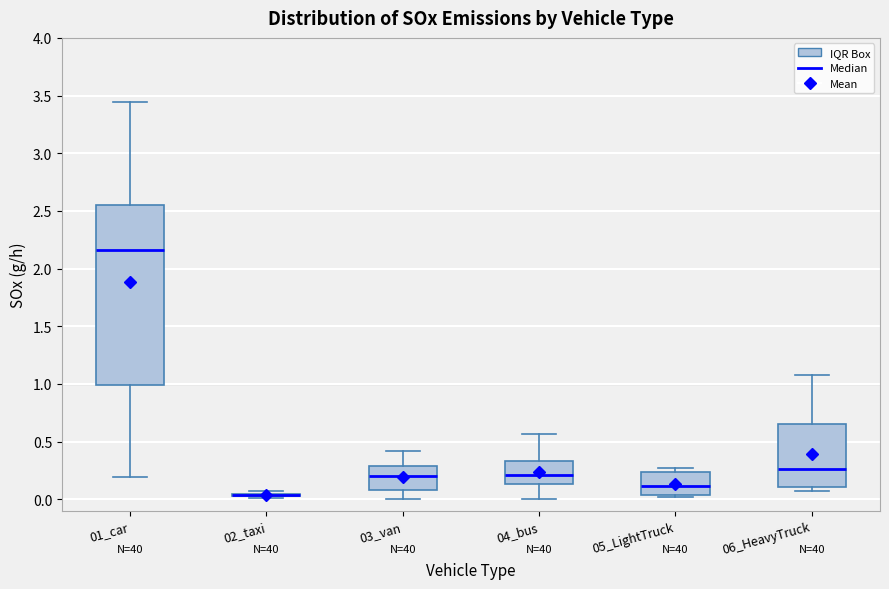

Which box is the tallest, from its lower edge to its upper edge?

01_car